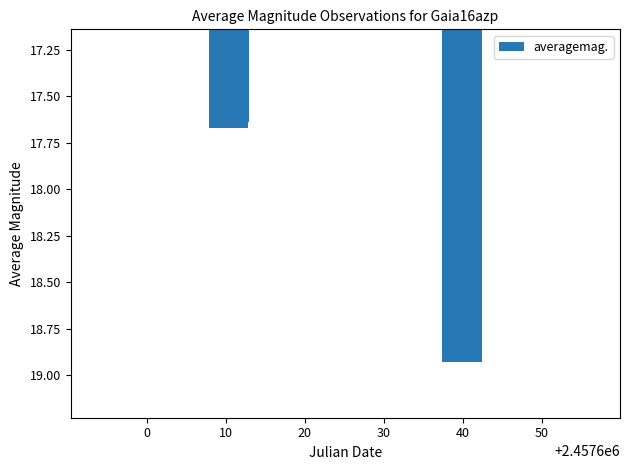

What is the difference between the maximum and minimum values?

1.3